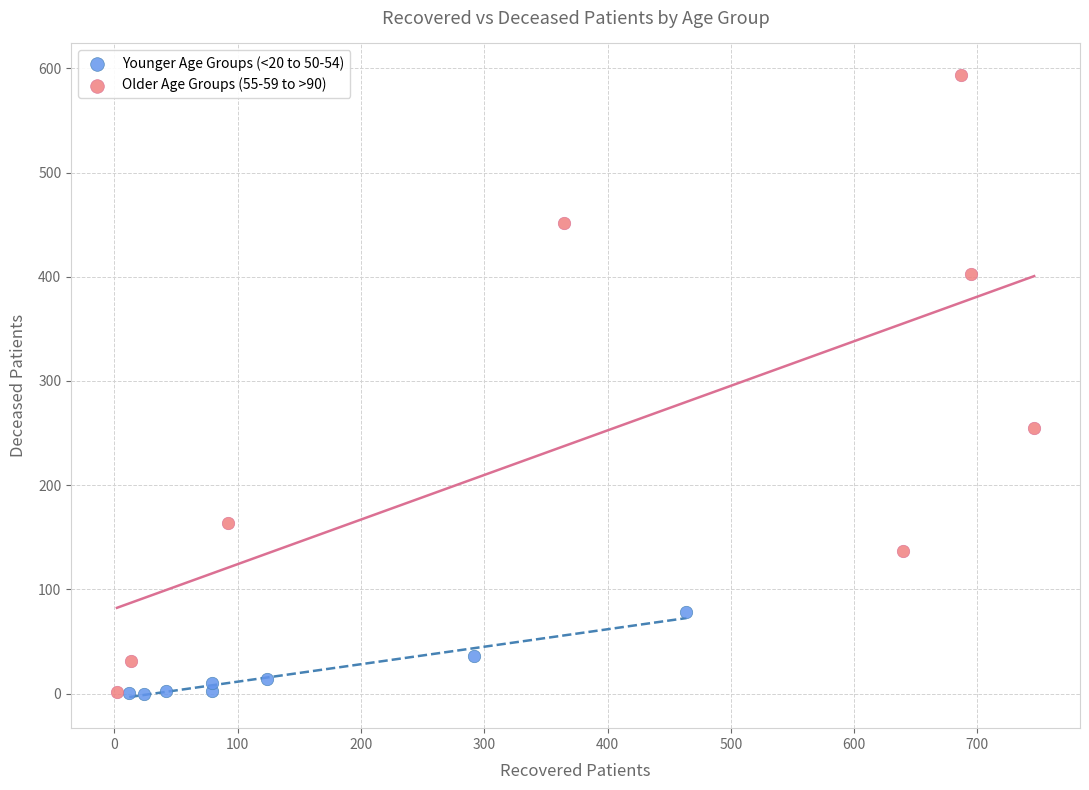

Which series reaches the maximum Y coordinate?

Older Age Groups (55-59 to >90)